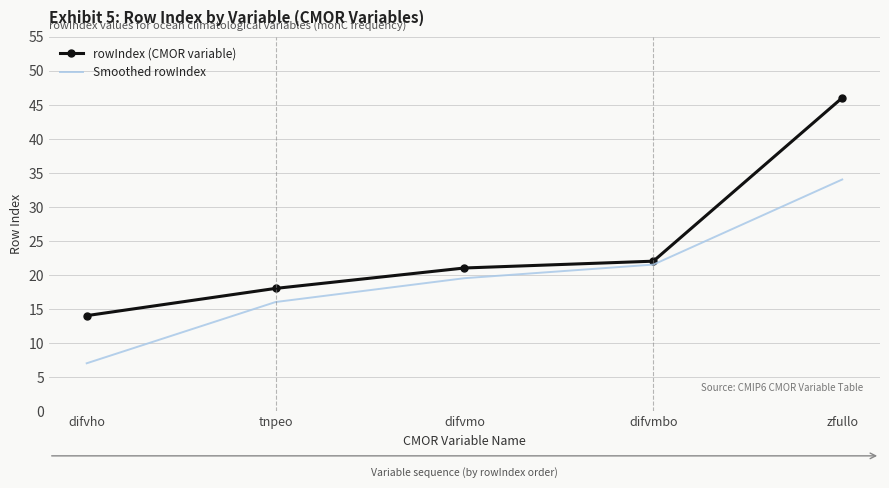

True or false: Smoothed rowIndex has a value of 57.2 at zfullo.

False